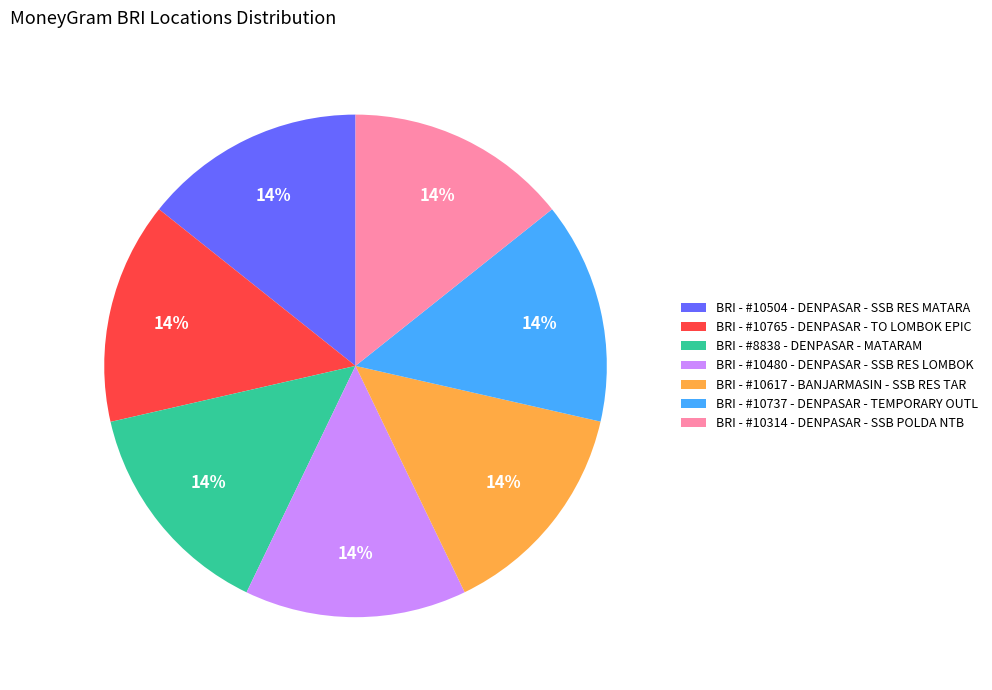

To the nearest percent, what percentage of the pie is BRI - #10314 - DENPASAR - SSB POLDA NTB?

14%